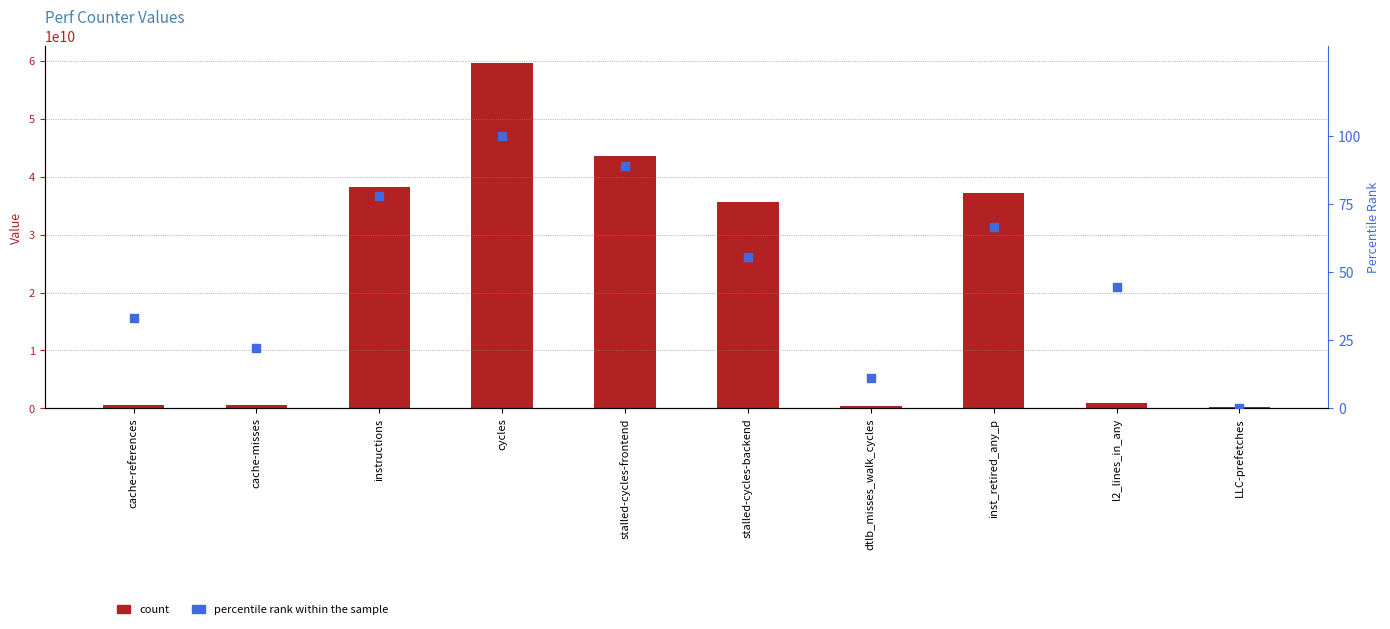

What are all the series names shown in the legend?

count, percentile rank within the sample